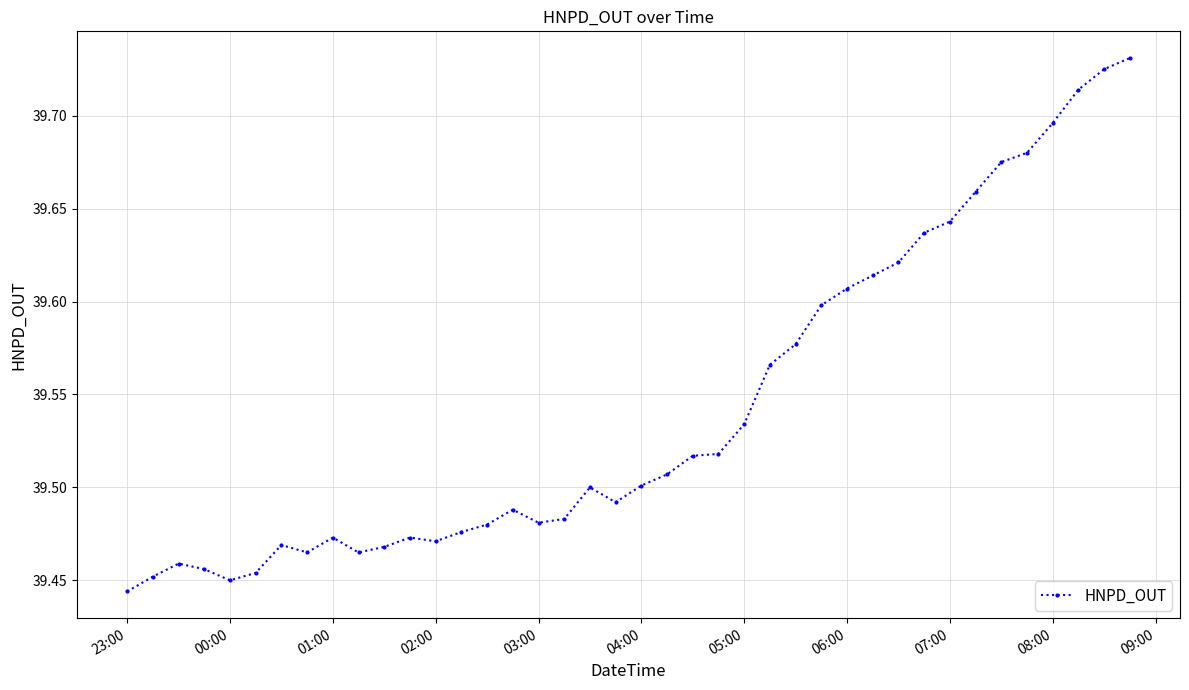

True or false: the data has more than 1 interior local peaks.

True